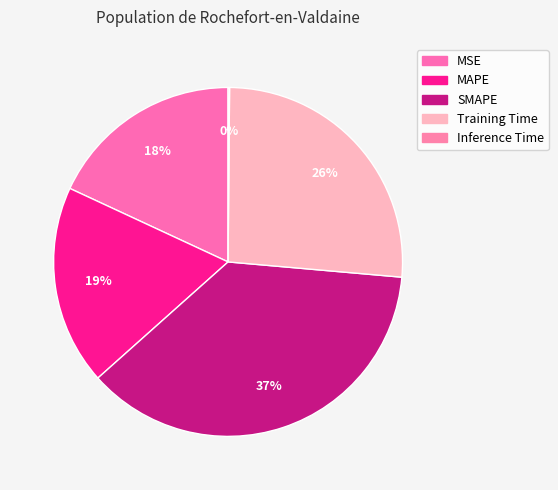

How many segments does this pie chart have?

5